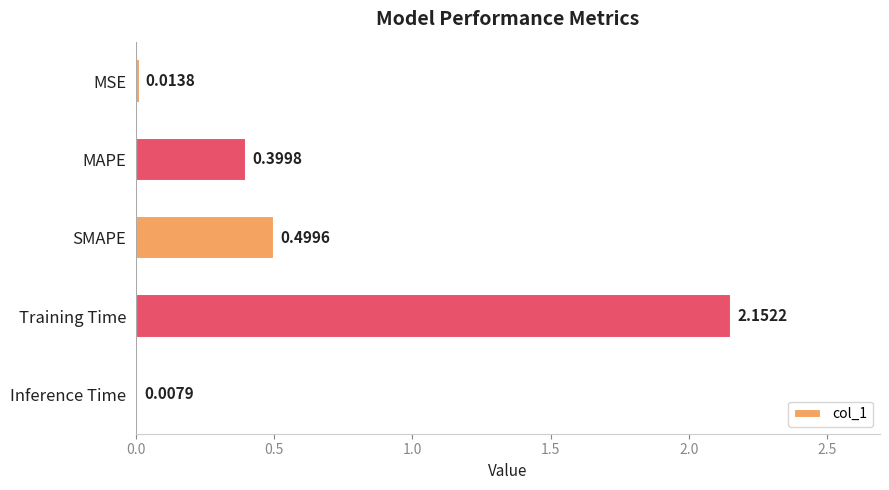

At which label is the value closest to 1?

SMAPE